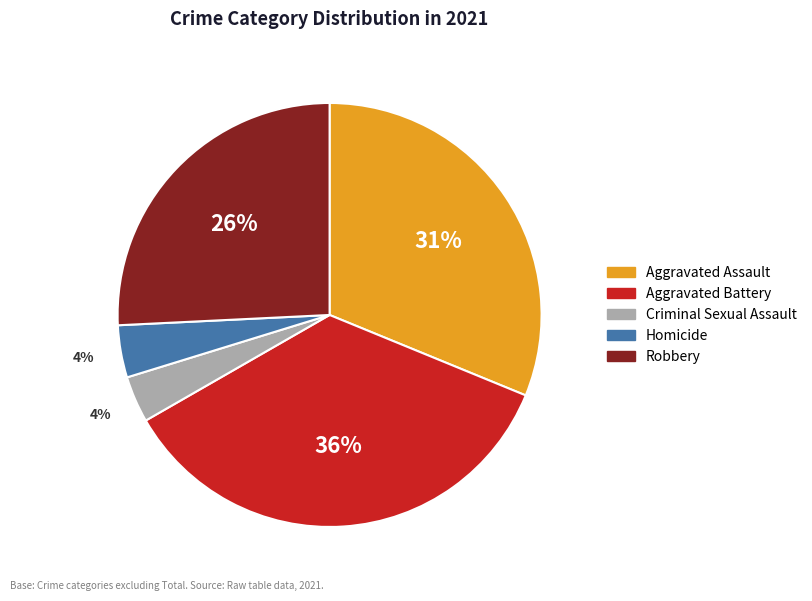

To the nearest percent, what percentage of the pie is Aggravated Battery?

36%